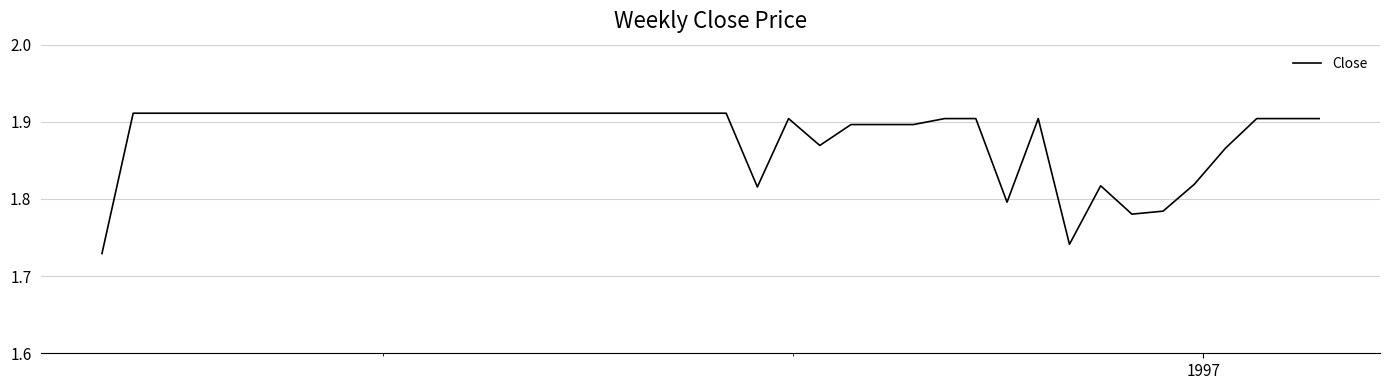

Count the number of data series in this chart.

1